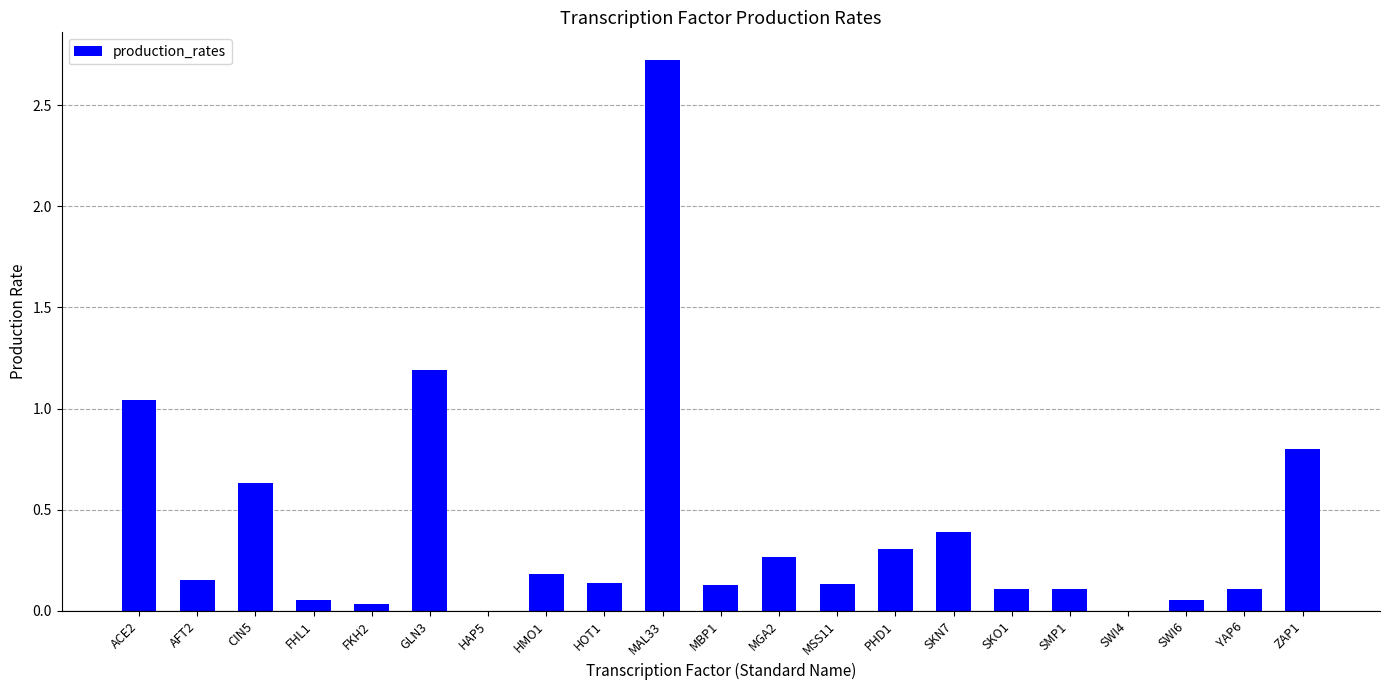

At which category does the chart reach its peak across all series?

MAL33